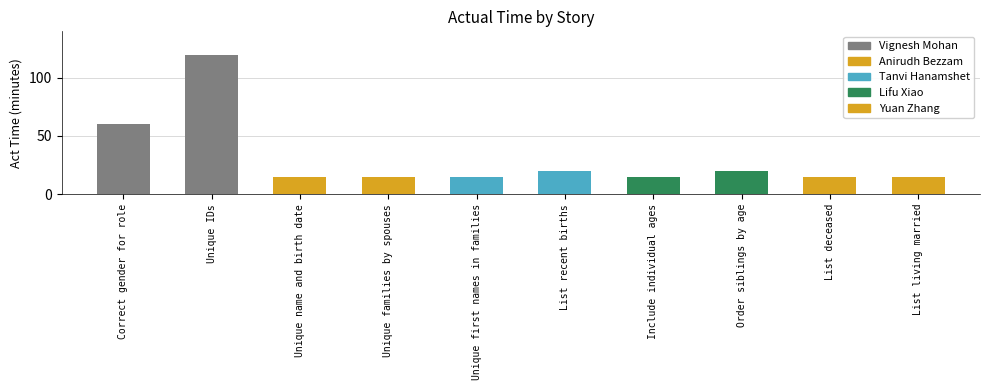

Which has a higher value, List deceased or Unique IDs?

Unique IDs